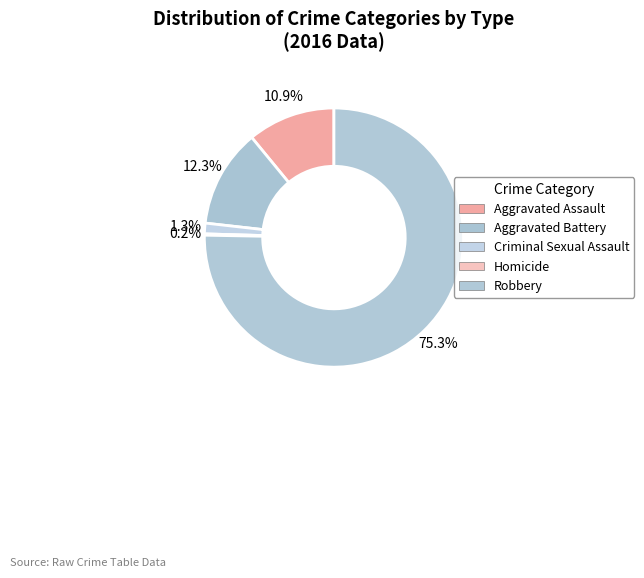

What is the largest slice in the pie chart?

Robbery